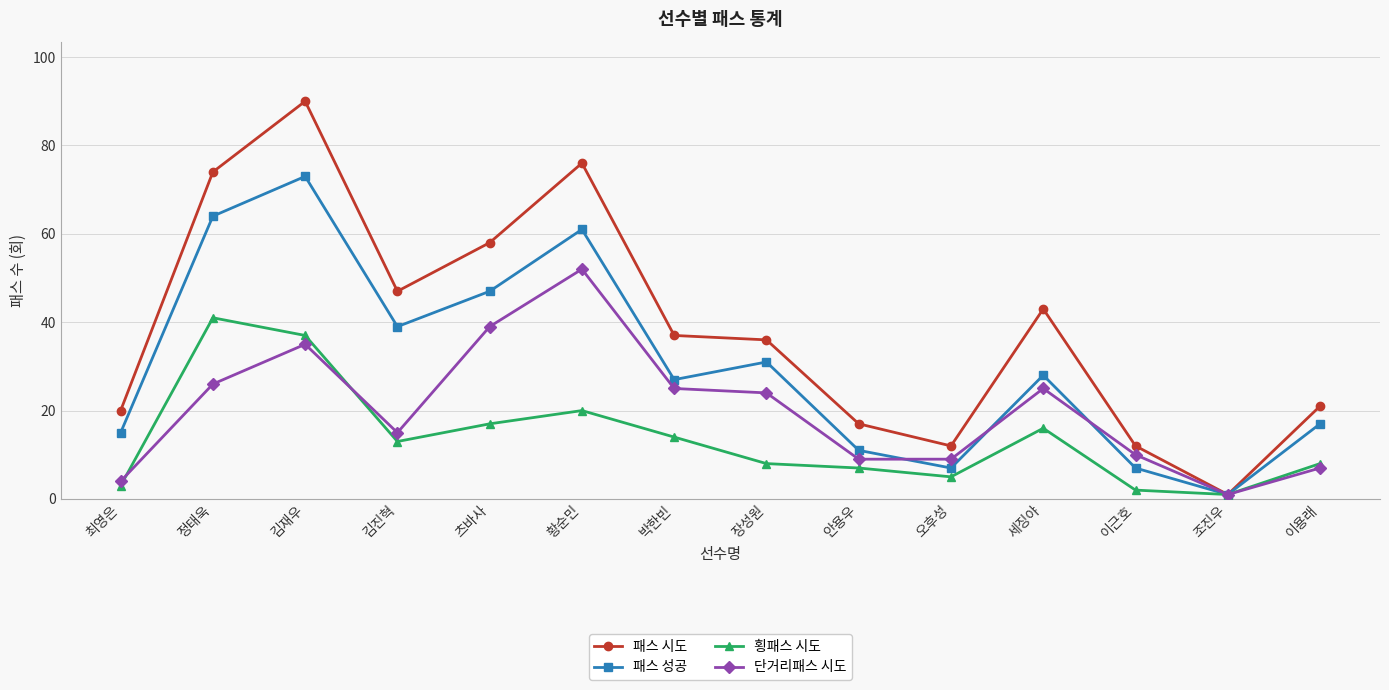

Rank the series at 안용우 from highest to lowest value.

패스 시도, 패스 성공, 단거리패스 시도, 횡패스 시도